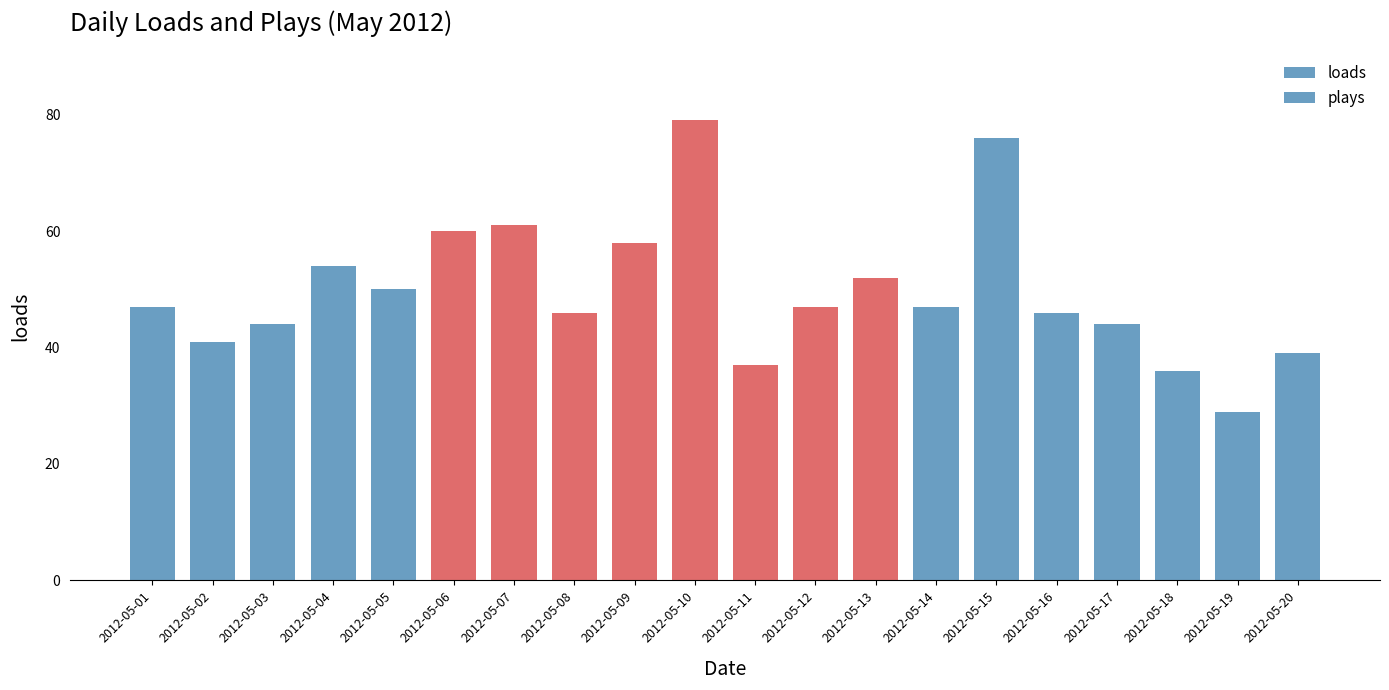

Which category has the highest value across all series?

2012-05-10